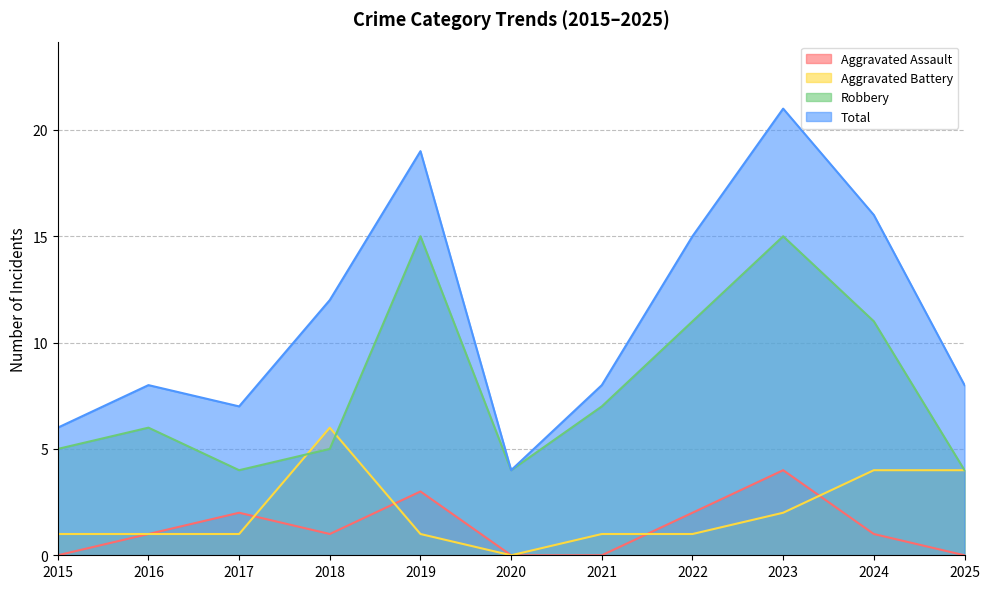

At which category does the chart reach its peak across all series?

2023